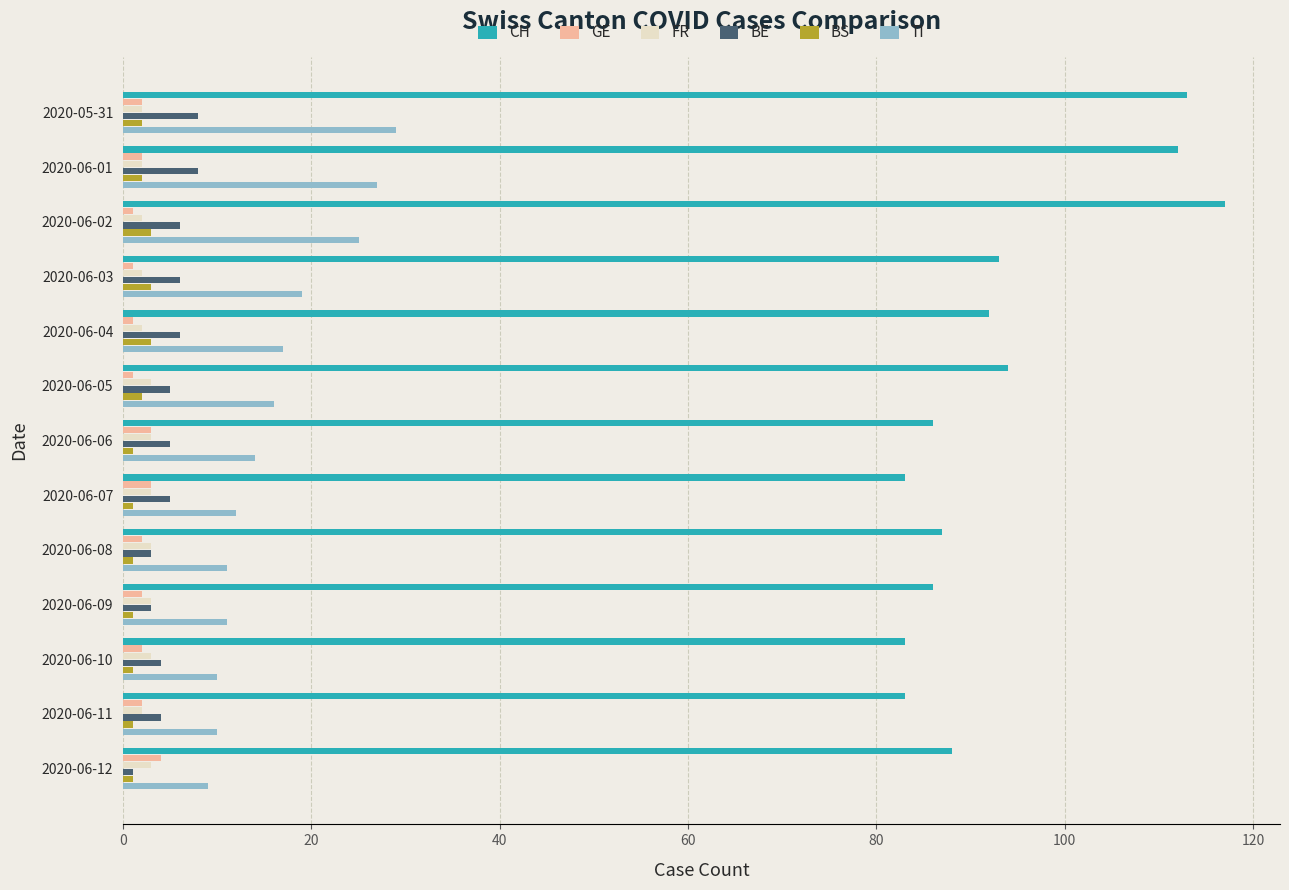

What is the difference between the maximum and minimum values in the BE series?

7